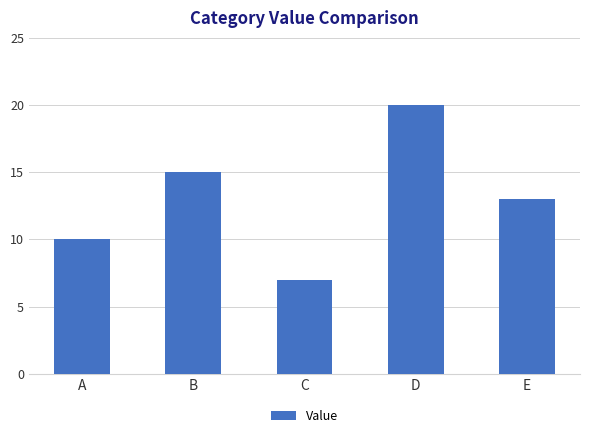

Where is the data nearest to the value 13?

E